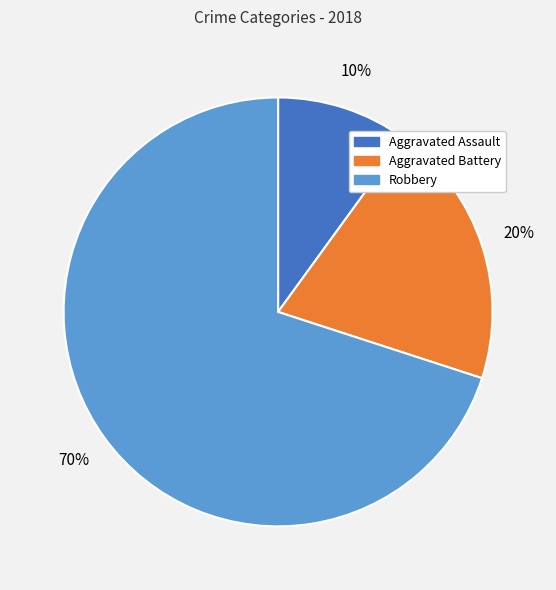

Which category has the smallest portion of the pie?

Aggravated Assault